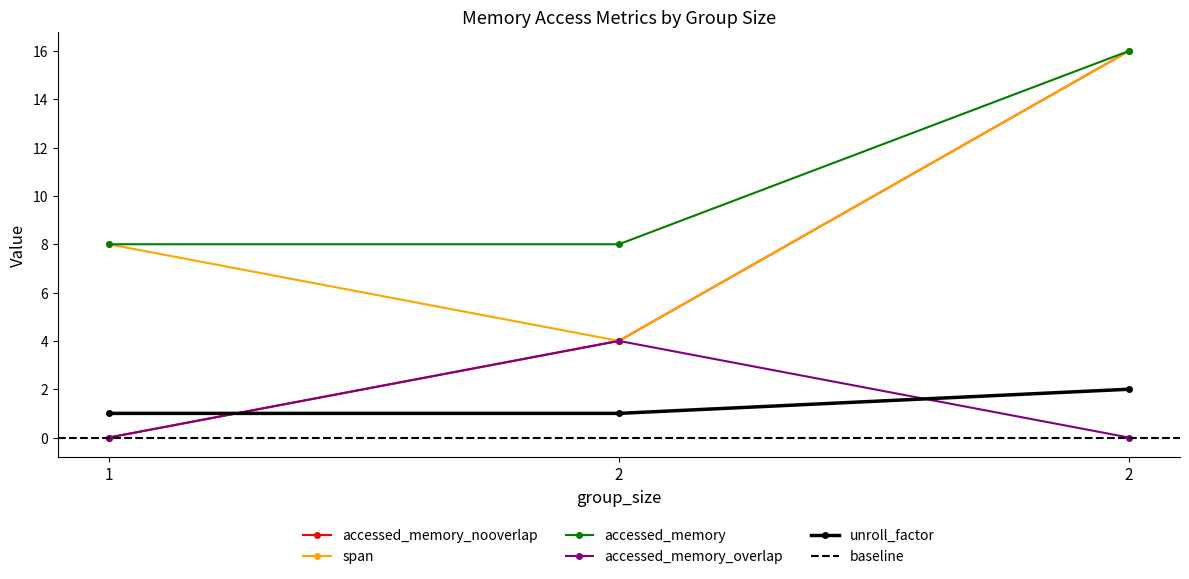

The value of accessed_memory_overlap at 2 is 4. True or false?

True